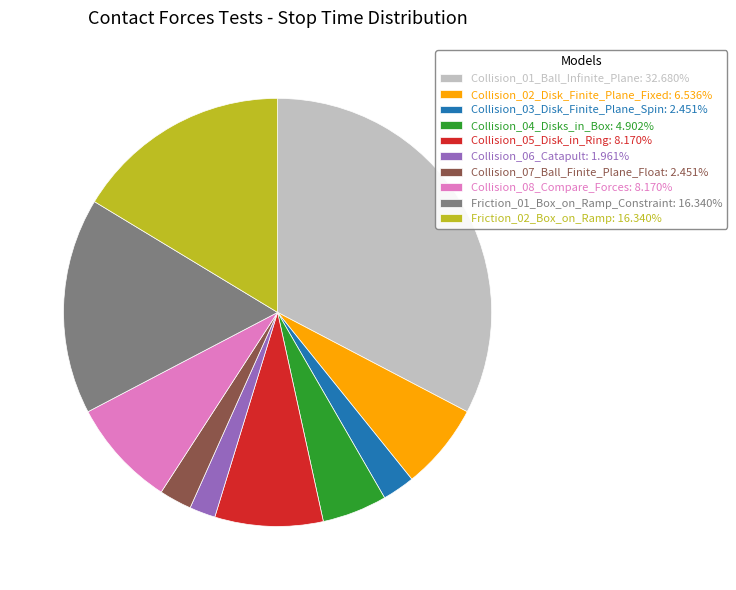

The Collision_07_Ball_Finite_Plane_Float slice represents 10% of the pie. True or false?

False